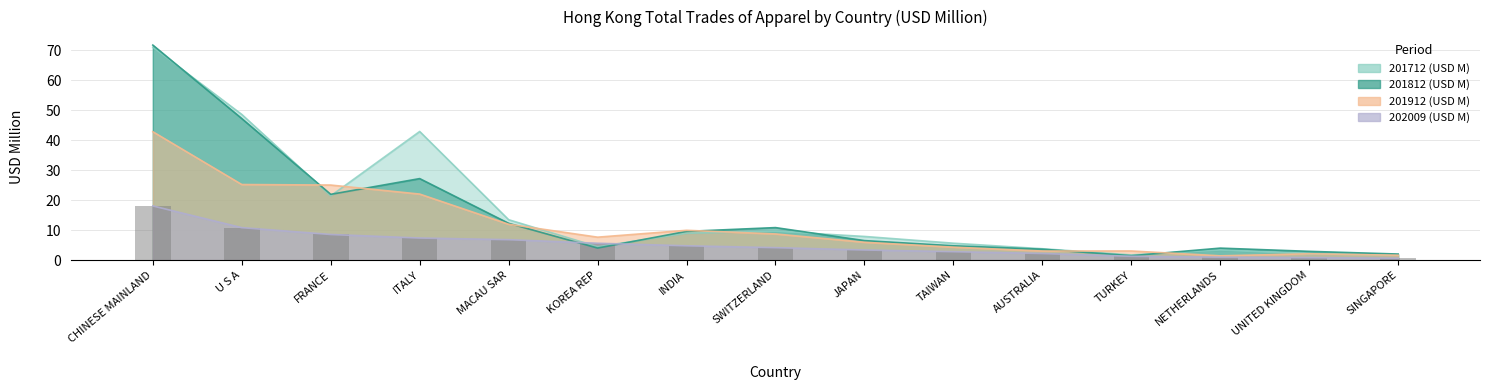

Are the bars horizontal?

No